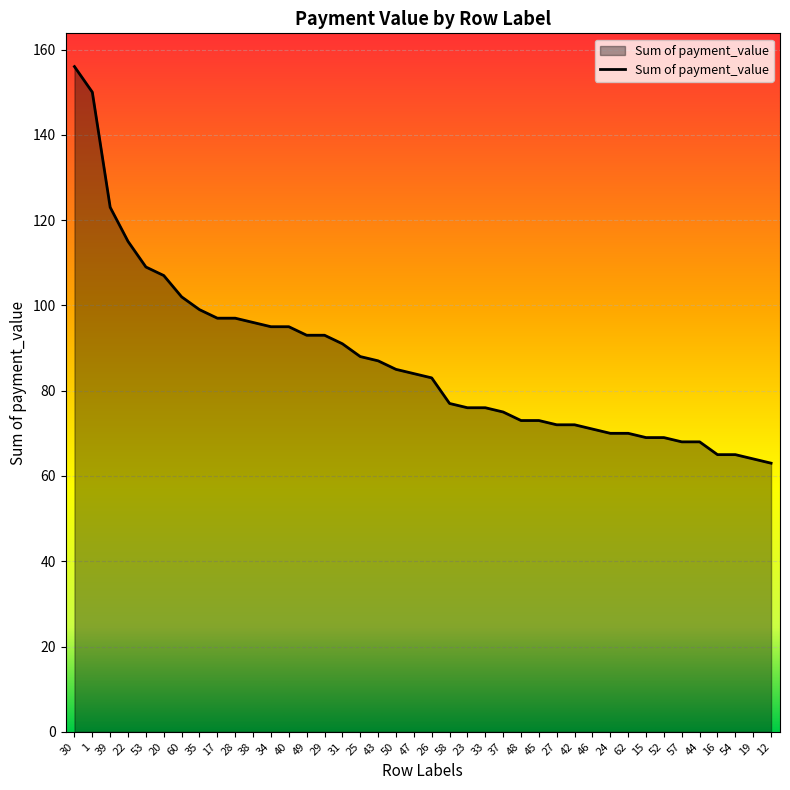

Reading right to left, transcribe all the data shown in this chart.

12=63	19=64	54=65	16=65	44=68	57=68	52=69	15=69	62=70	24=70	46=71	42=72	27=72	45=73	48=73	37=75	33=76	23=76	58=77	26=83	47=84	50=85	43=87	25=88	31=91	29=93	49=93	40=95	34=95	38=96	28=97	17=97	35=99	60=102	20=107	53=109	22=115	39=123	1=150	30=156